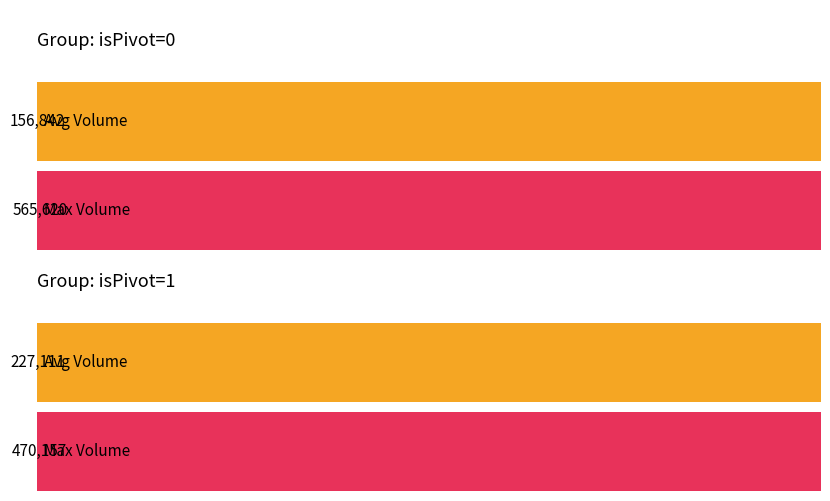

At which label is Max Volume closest to 517888?

isPivot=1